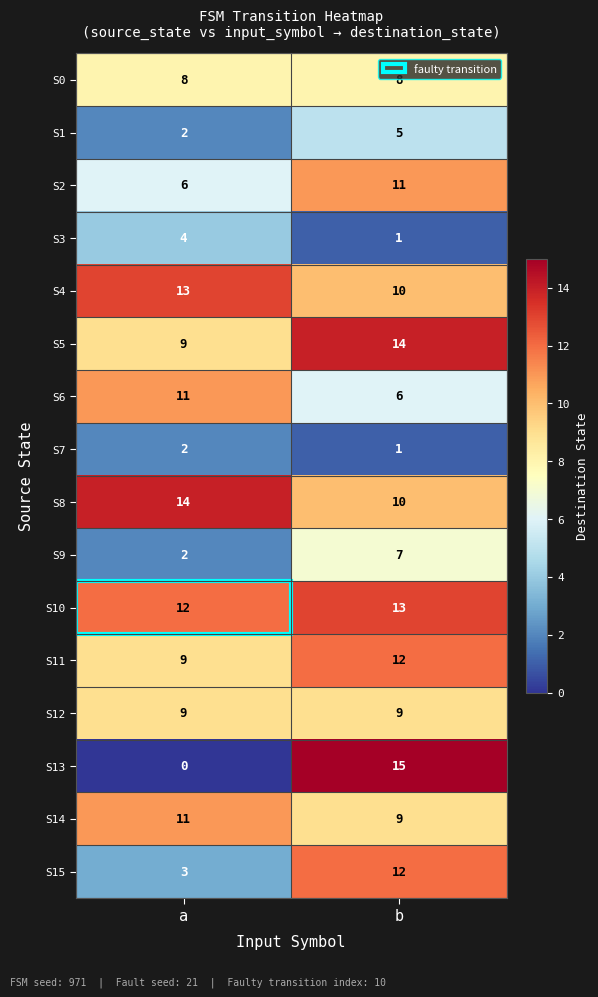

At which category is the sum across all series the highest?

b